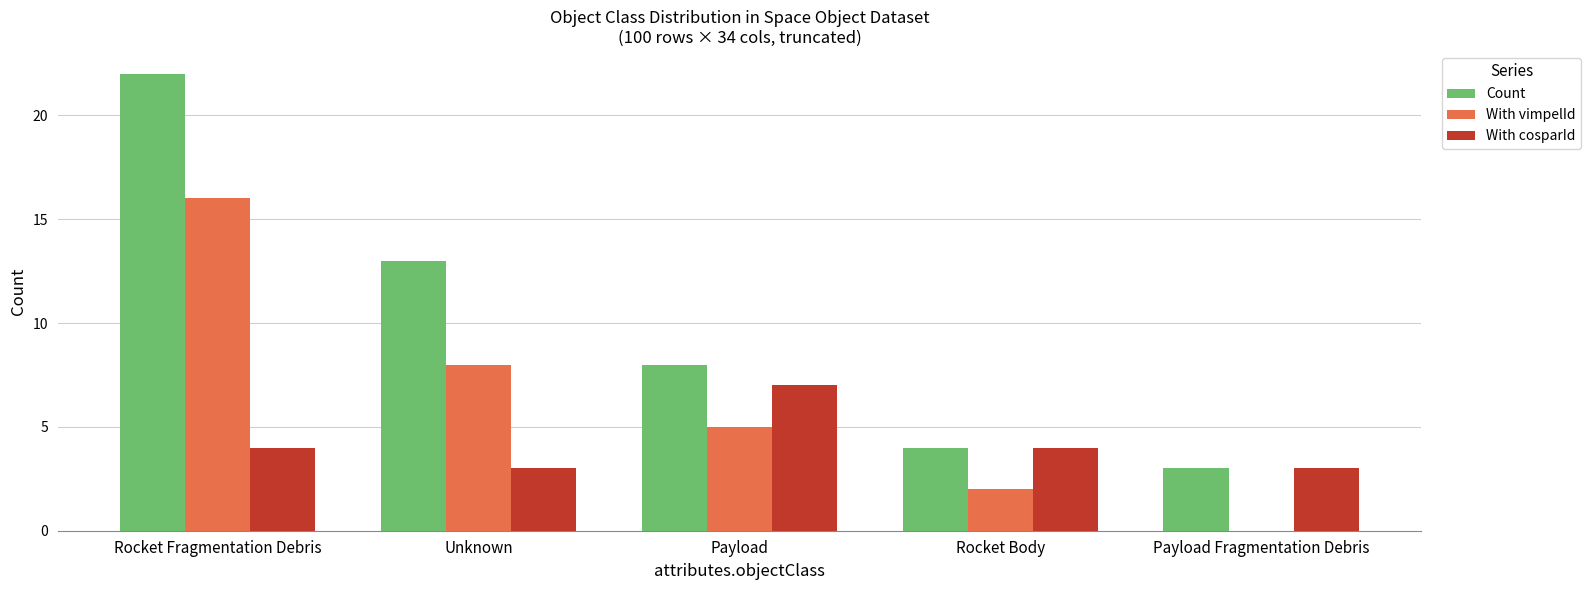

Which category has the highest value in the With cosparId series?

Payload